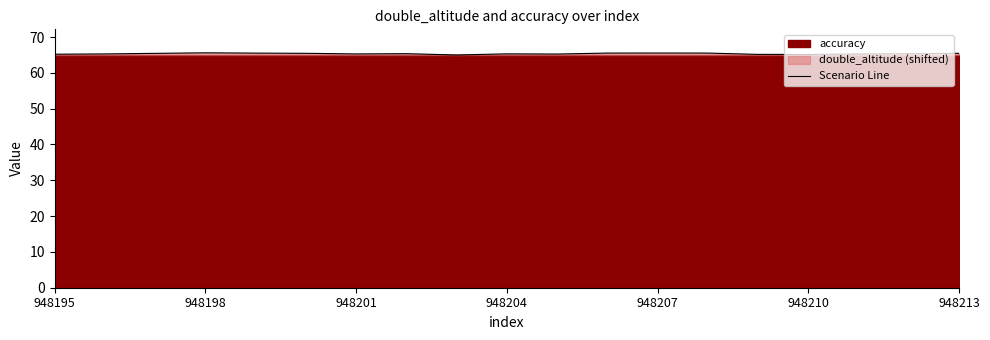

What is the maximum value for Scenario Line?

65.6